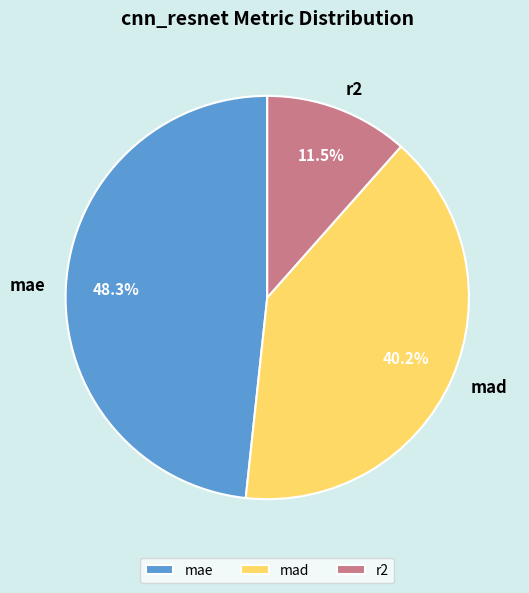

Which category has the smallest portion of the pie?

r2